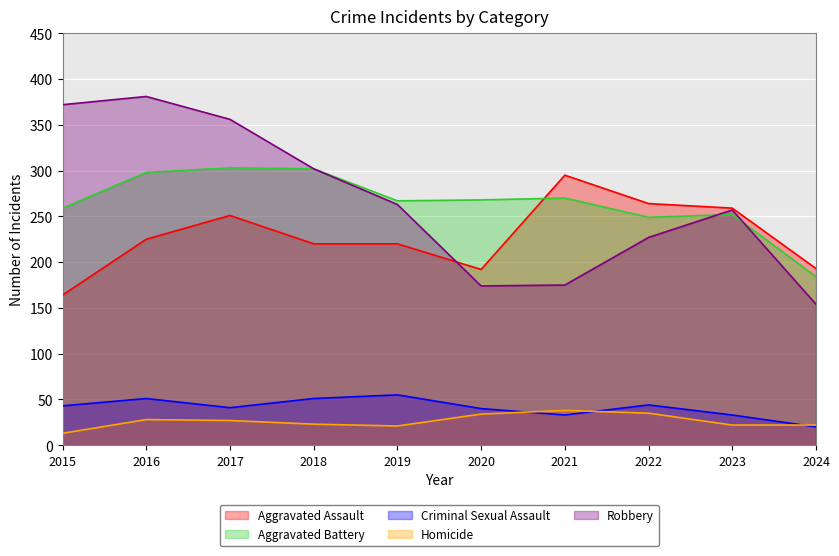

The Criminal Sexual Assault series shows 33 at 2023. True or false?

True